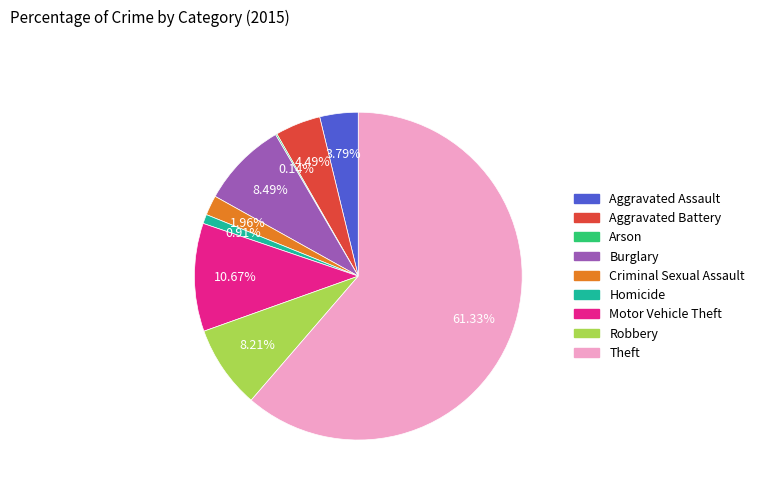

The Motor Vehicle Theft slice represents 1% of the pie. True or false?

False